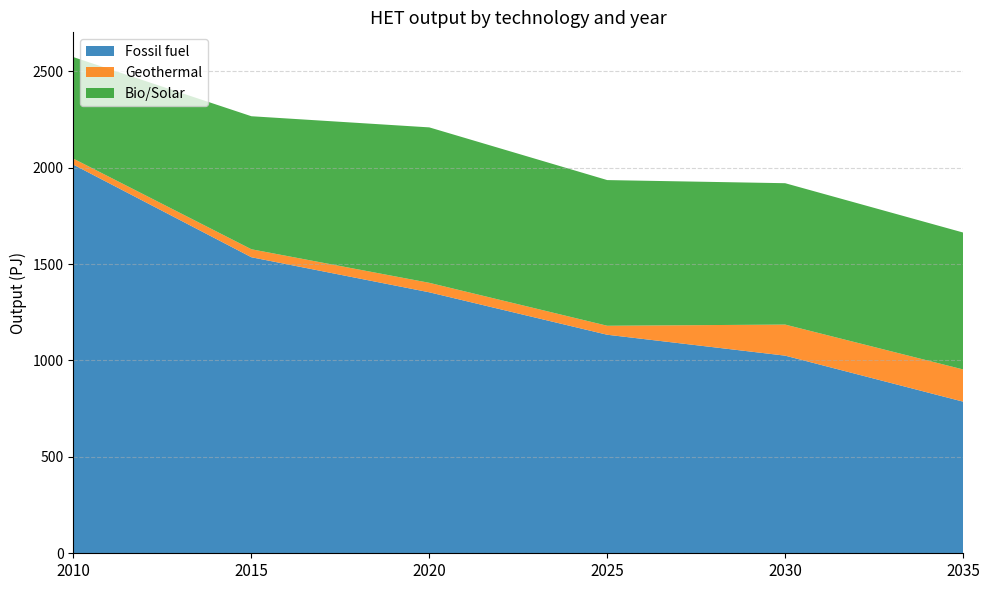

Which category has the highest value in the Fossil fuel series?

2010